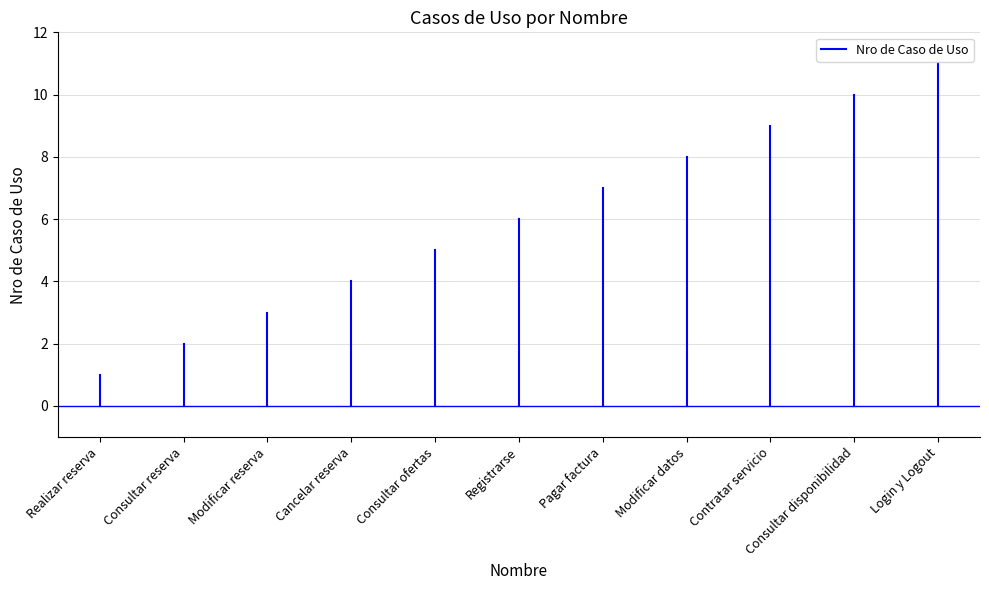

Which label corresponds to the smallest value in the chart?

Realizar reserva